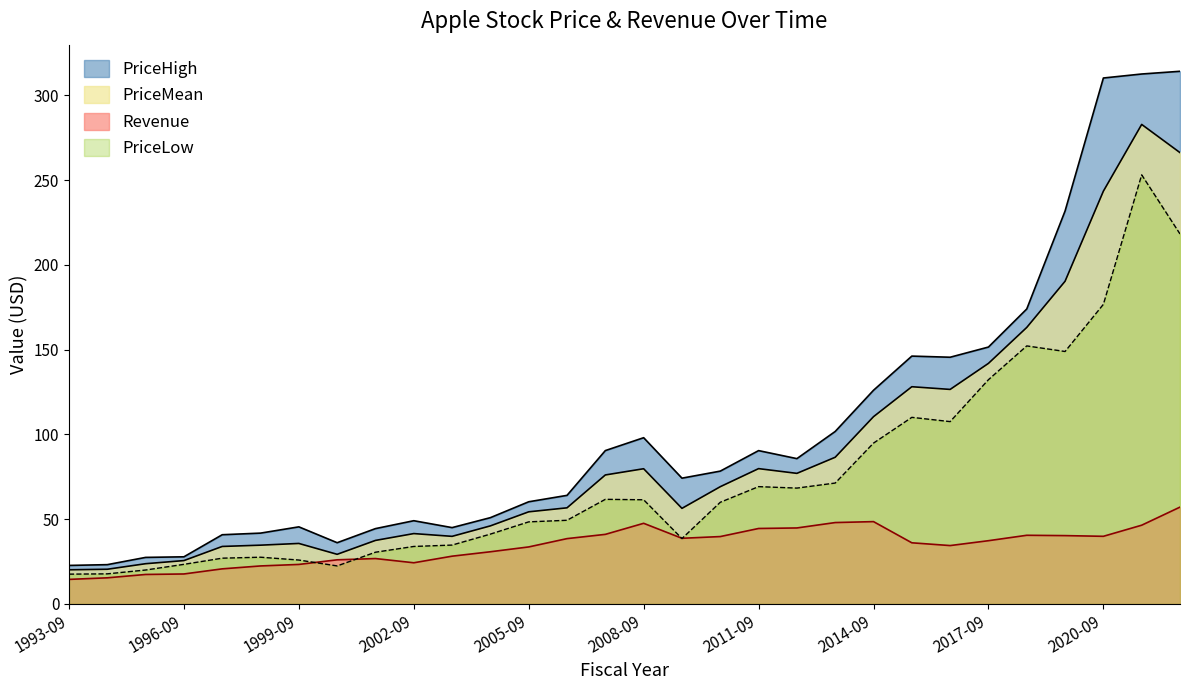

At 25, list the series in order from smallest to largest.

Revenue, PriceLow, PriceMean, PriceHigh